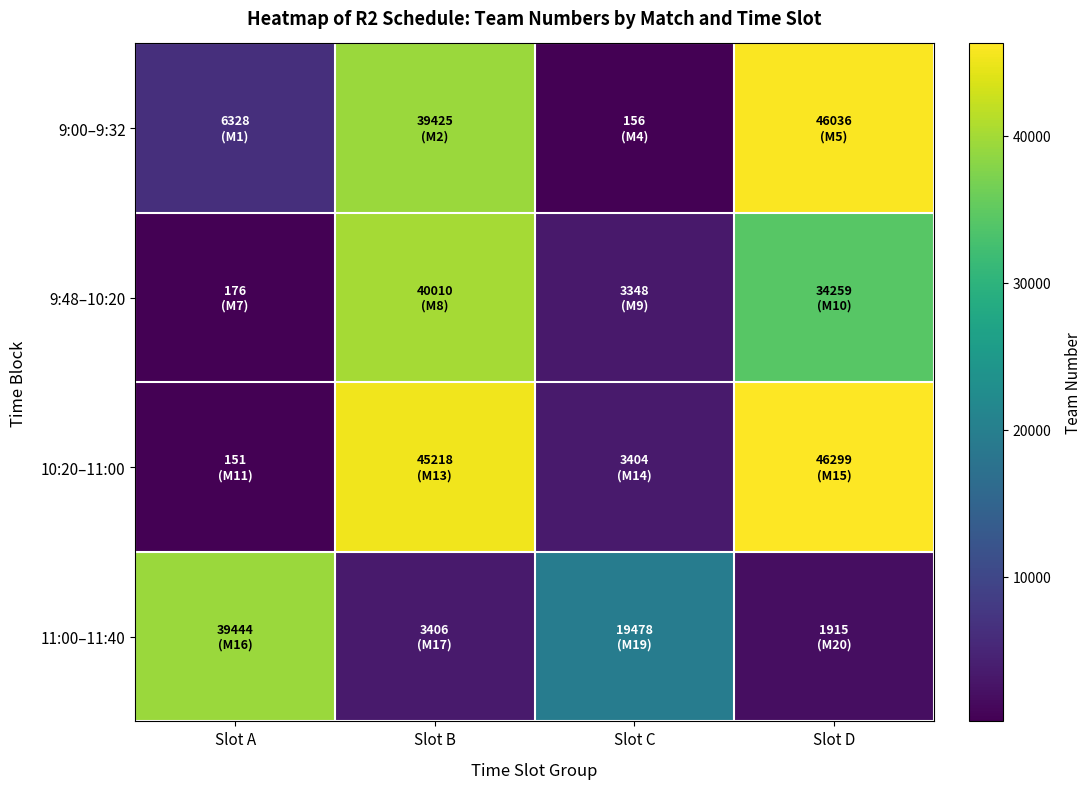

Between Slot B and Slot D, which series saw the biggest shift?

9:00–9:32